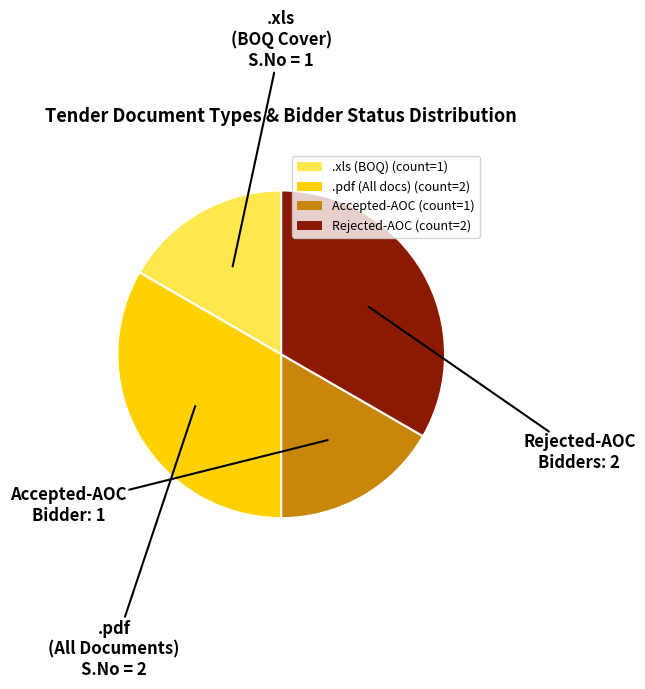

What is the ratio of the value at Accepted-AOC (count=1) to the value at .xls (BOQ) (count=1)?

1.0